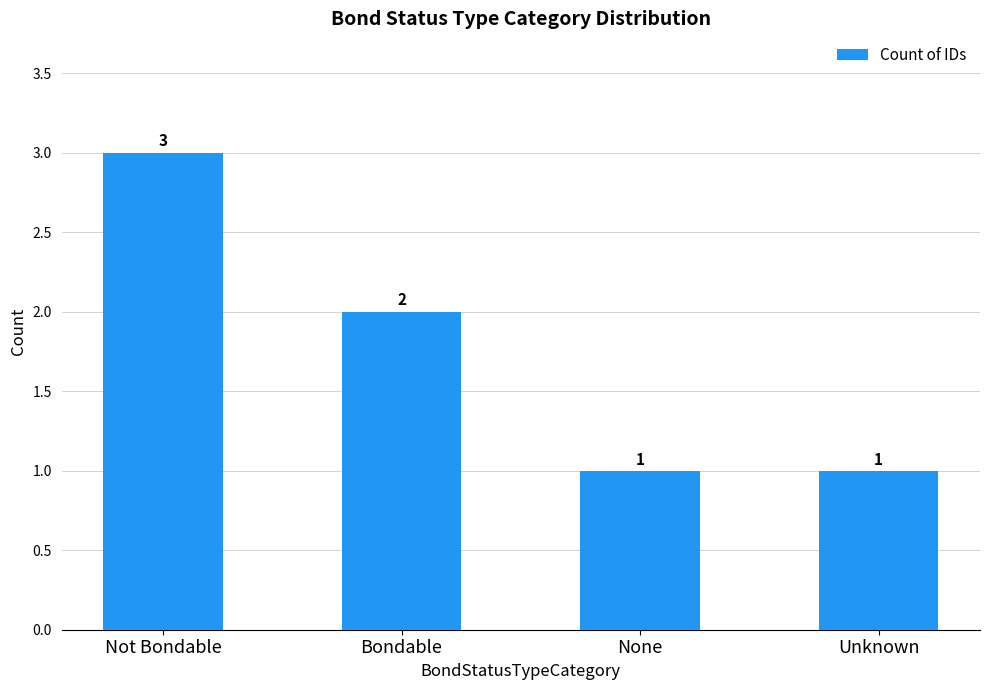

At which label is the value closest to 2?

Bondable